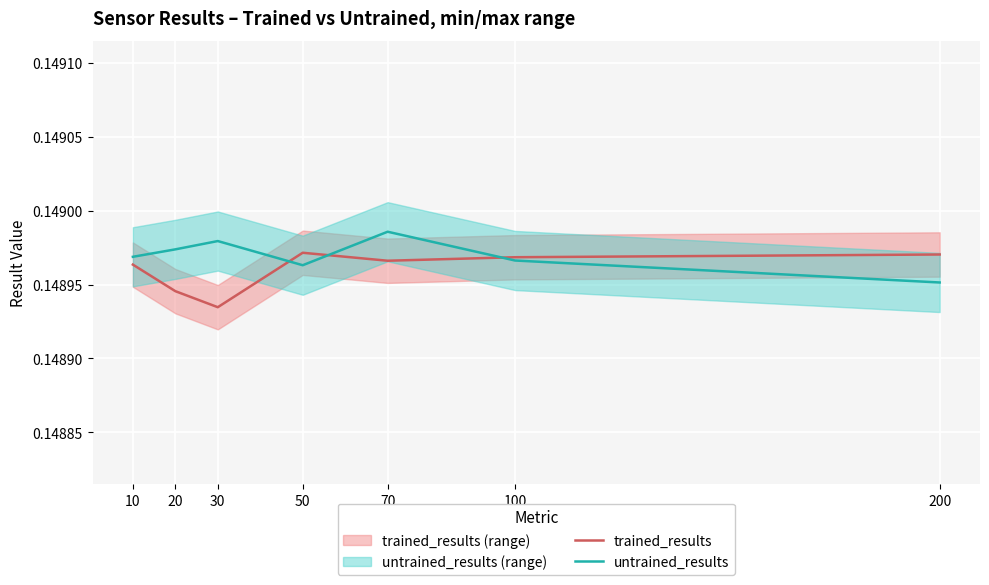

Is the value of trained_results at 200 greater than the value of untrained_results at 30?

No